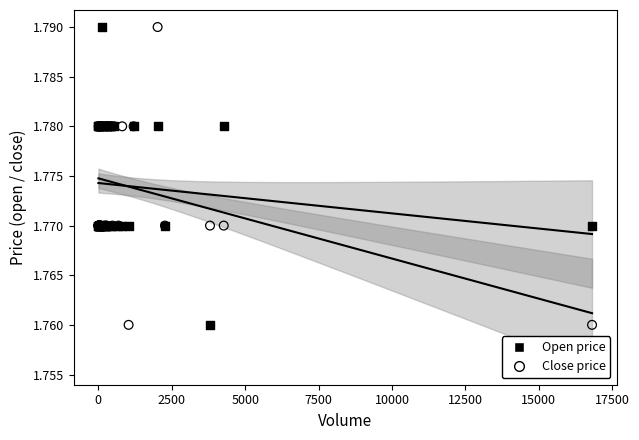

What is the X range (max minus min) for the scatter plot?

16809.0